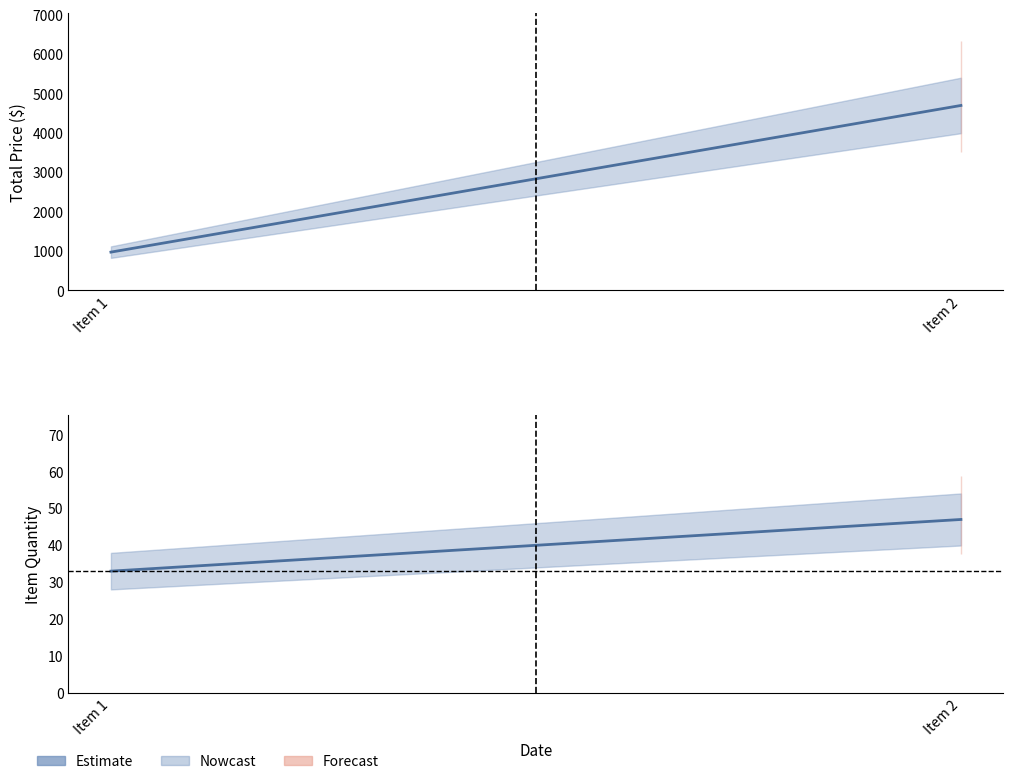

The TOTAL PRICE series shows 1556.1 at Item 1. True or false?

False